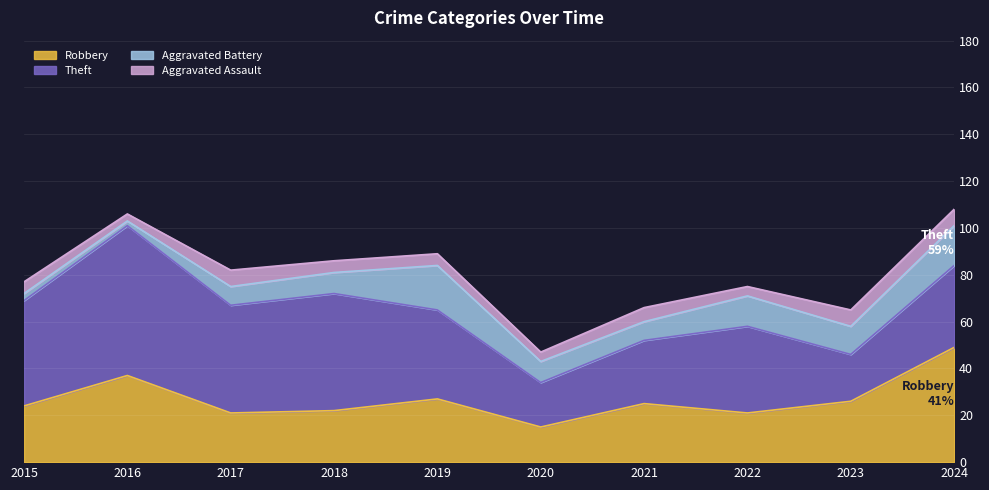

Where is the first local maximum for Robbery?

2016